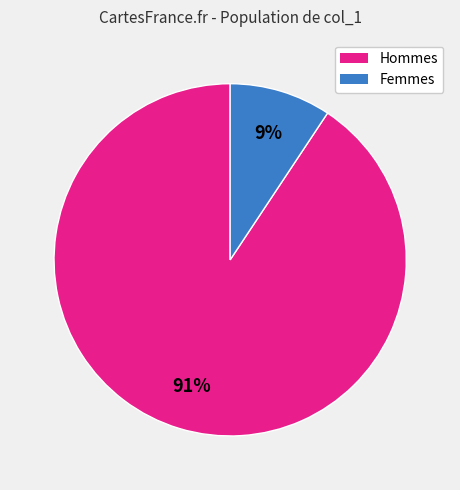

How many segments does this pie chart have?

2